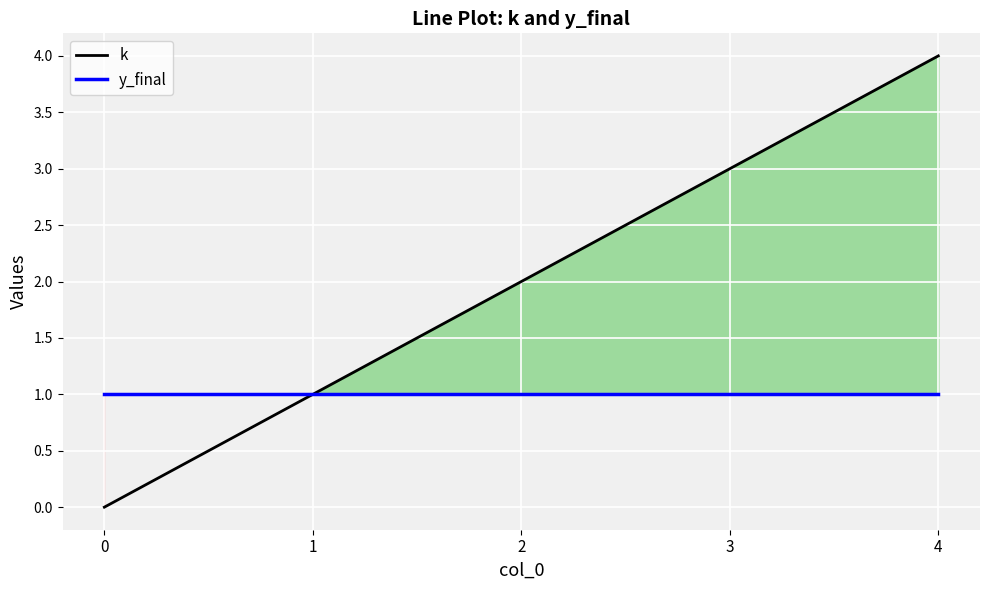

Is the value of y_final at 2 greater than the value of k at 4?

No